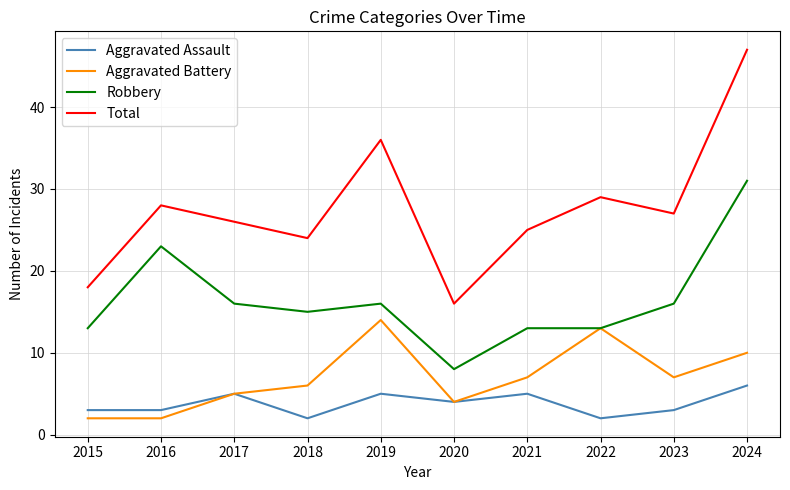

How many values in the Total series are below 27?

5